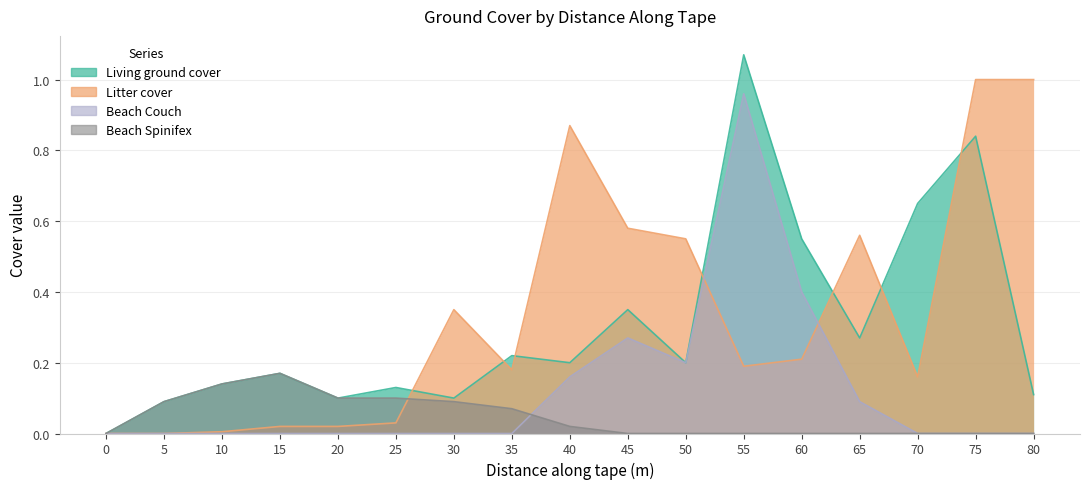

Which category has the highest value in the Beach Couch series?

55